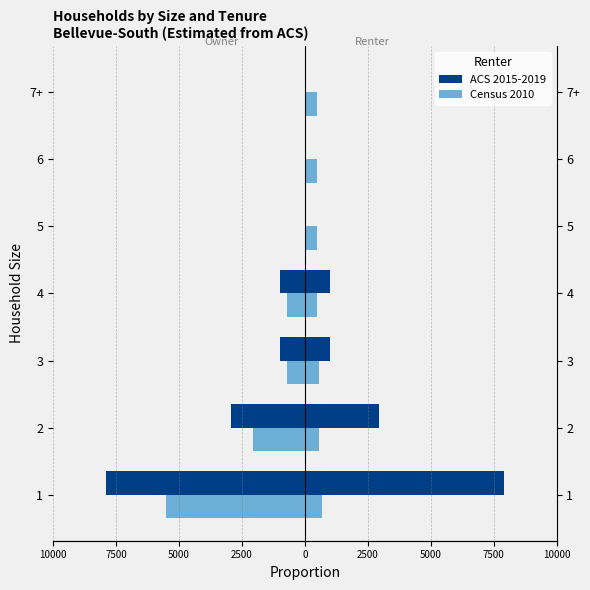

How many categories are shown in the chart?

7